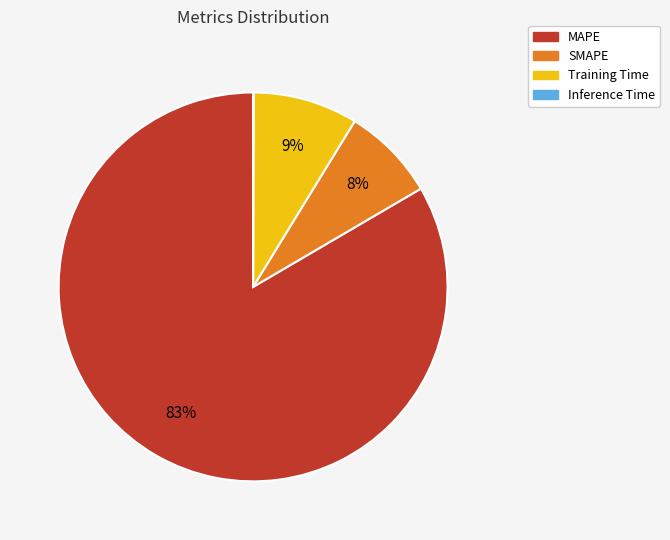

Which slice is the largest?

MAPE